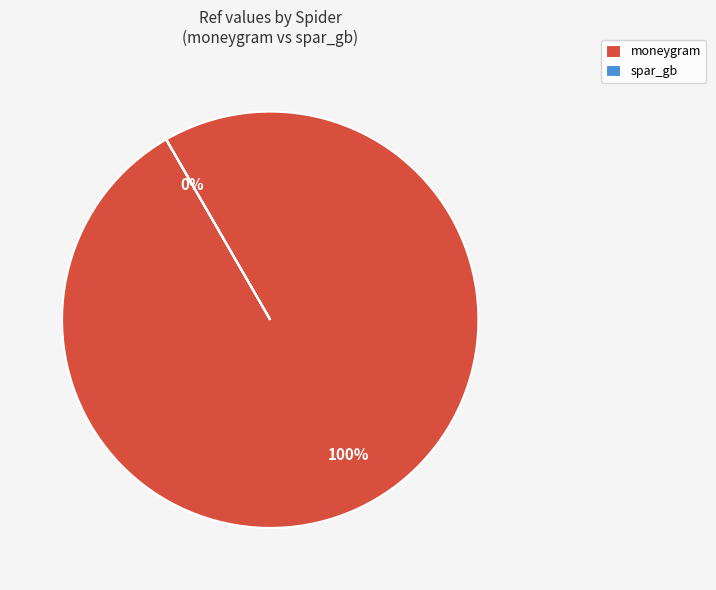

To the nearest percent, what is the average slice percentage?

50%